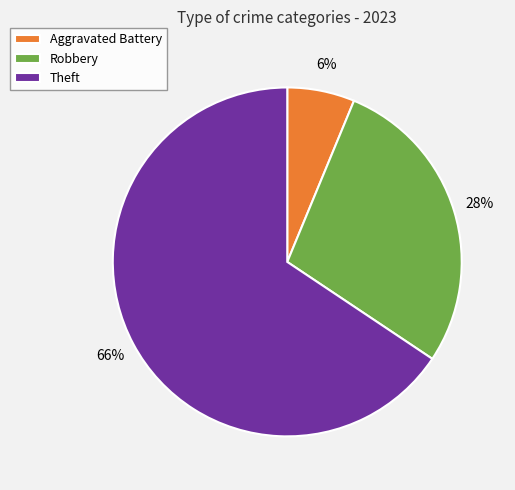

To the nearest percent, what percentage of the pie is Robbery?

28%